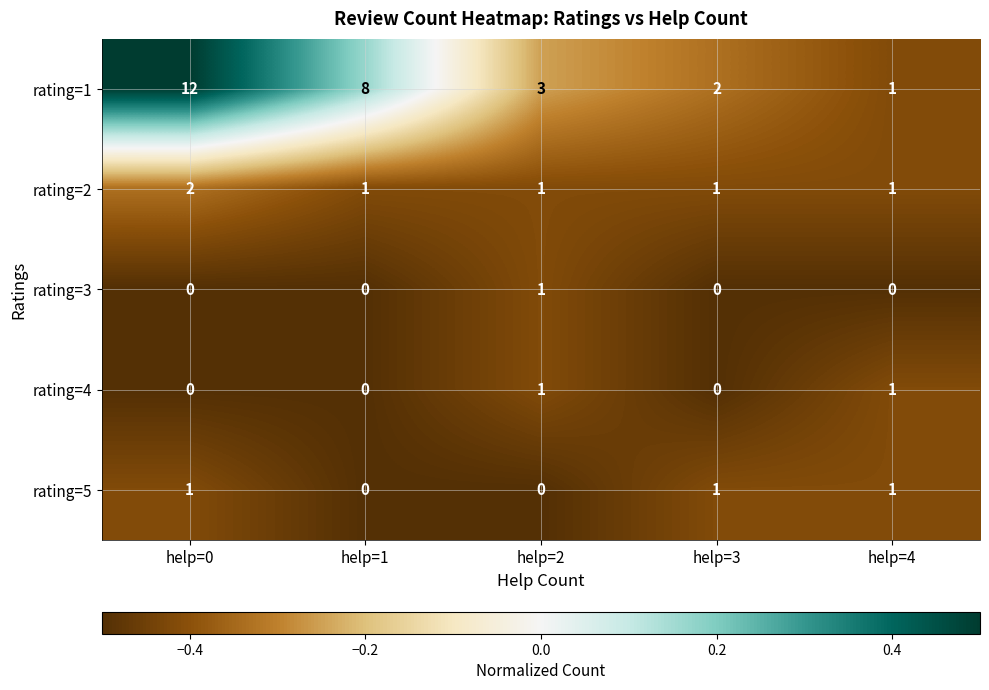

How many rating=2 values are between 1 and 2?

5